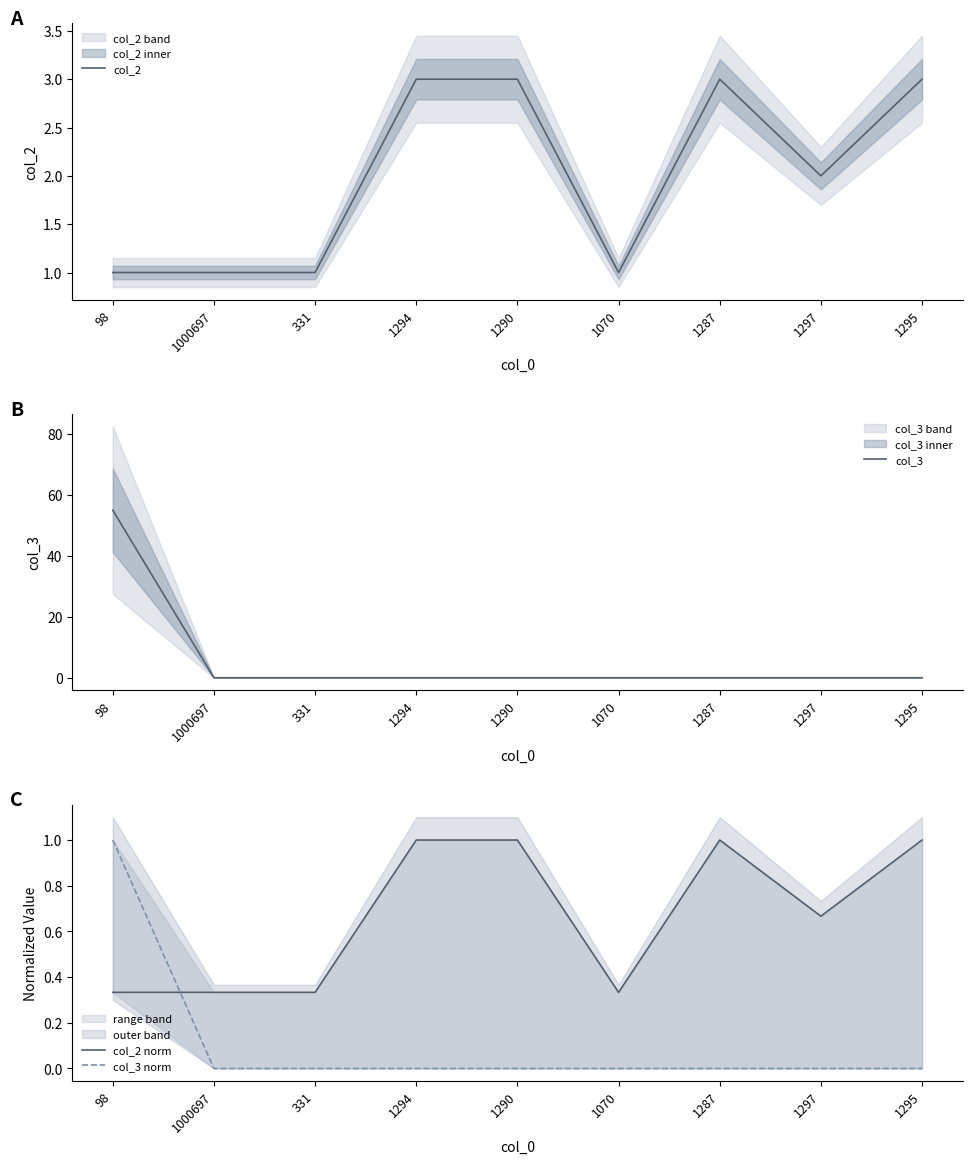

What position from the left is 1290?

5